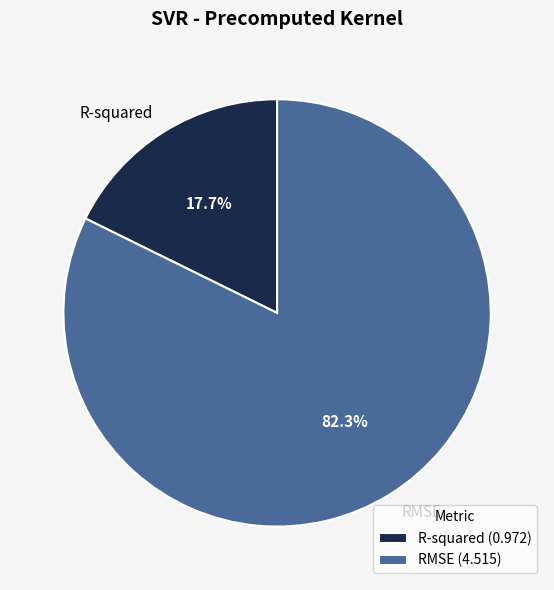

The R-squared slice represents 24% of the pie. True or false?

False